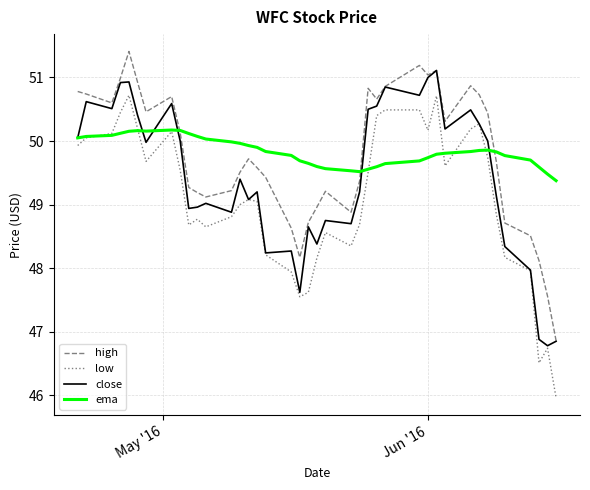

Which series has the largest range (max minus min)?

low